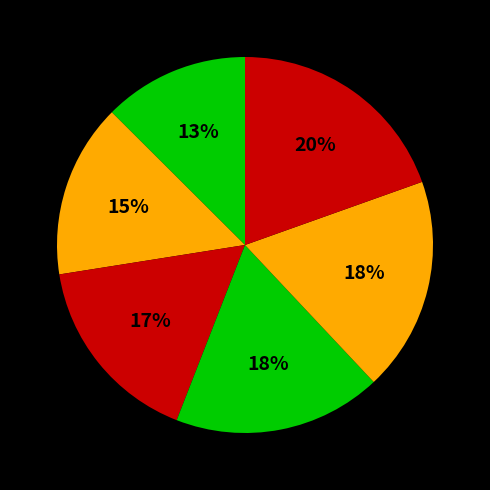

Is there any slice that represents more than half of the pie?

No